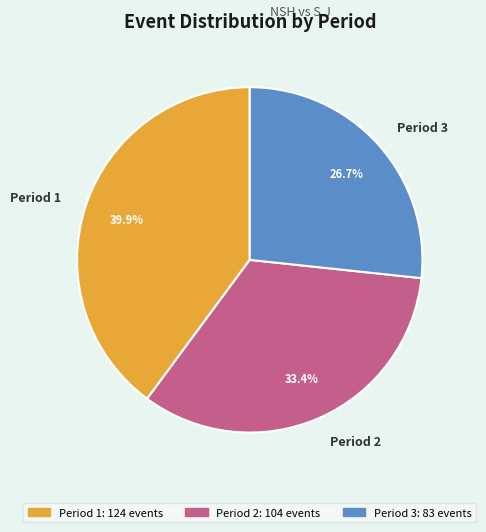

The Period 2 slice represents 28% of the pie. True or false?

False